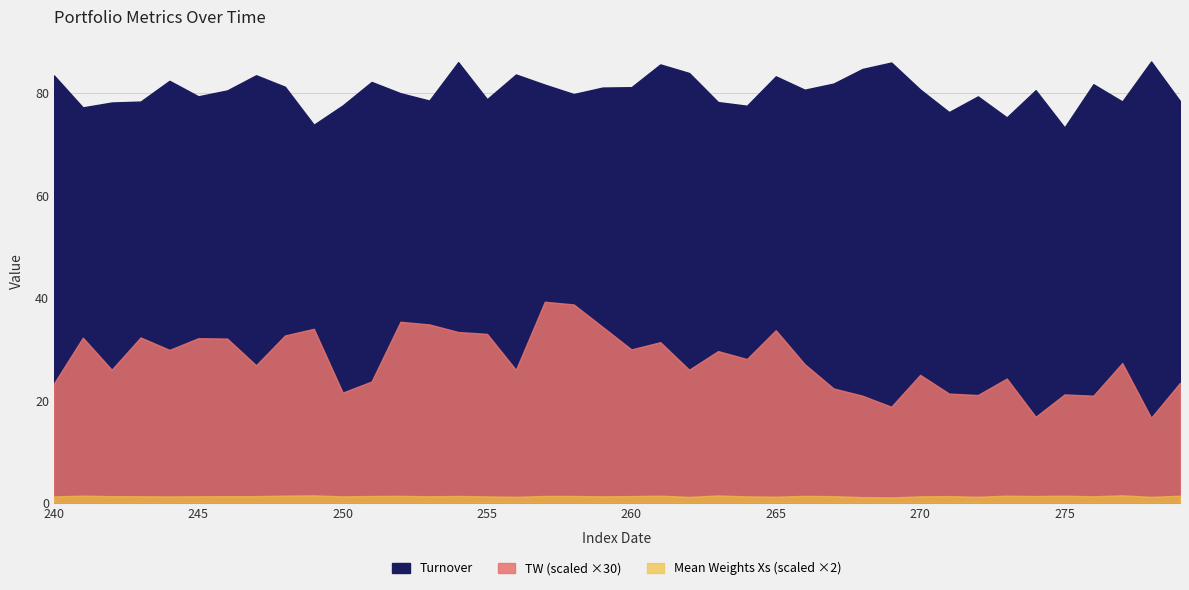

Which category has the highest value in the Turnover series?

278